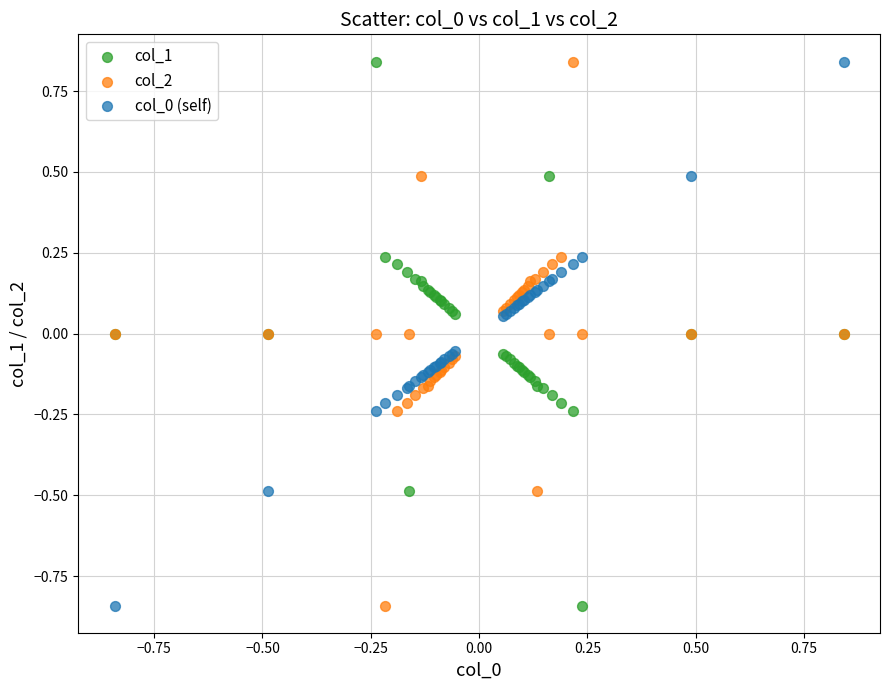

What is the X range (max minus min) for the scatter plot?

1.7